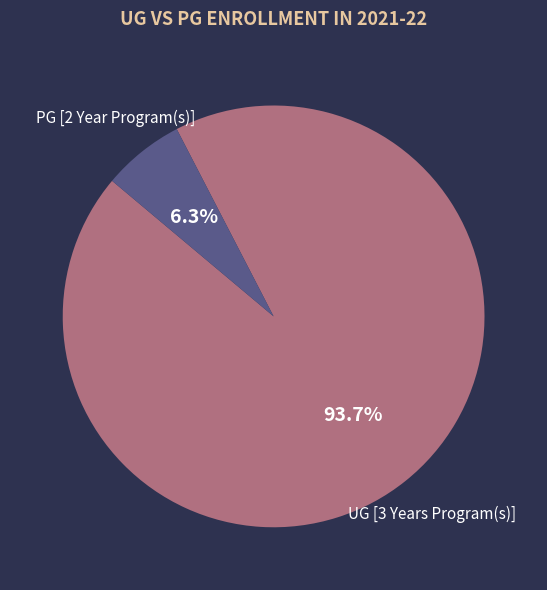

How many slices are in this pie chart?

2